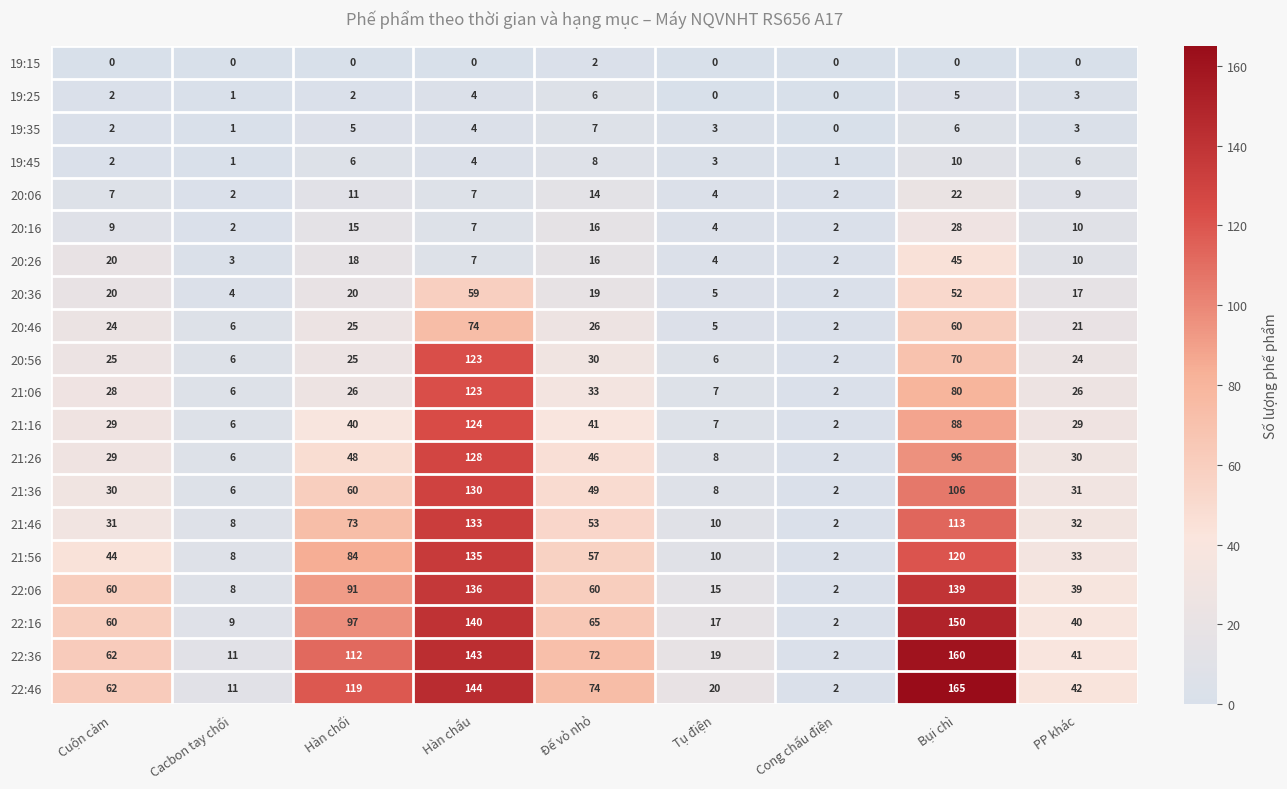

Count the 19:25 values in the range 1 to 4.

5